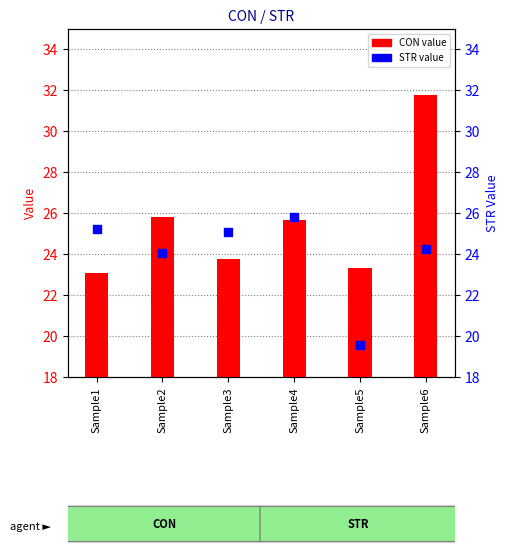

At which category is the sum across all series the highest?

Sample6